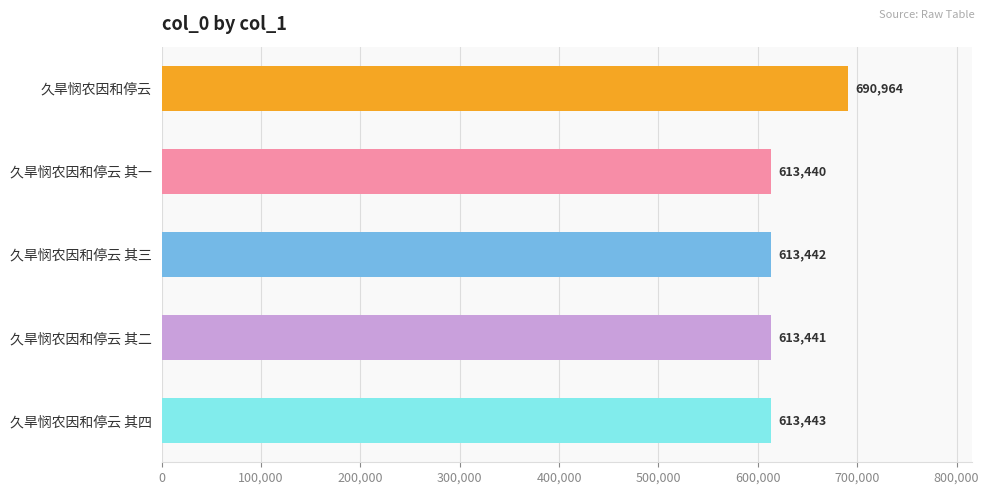

Reading top to bottom, transcribe all the data shown in this chart.

690964	613440	613442	613441	613443